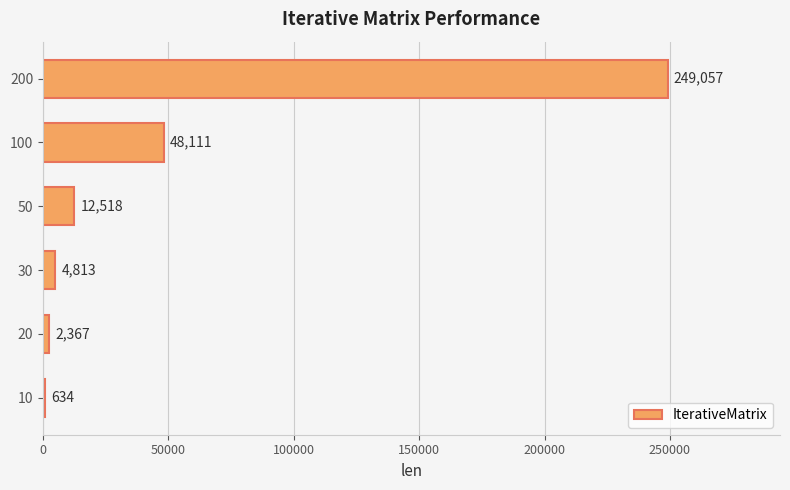

What value does the data have at 20, to the nearest 10?

2370